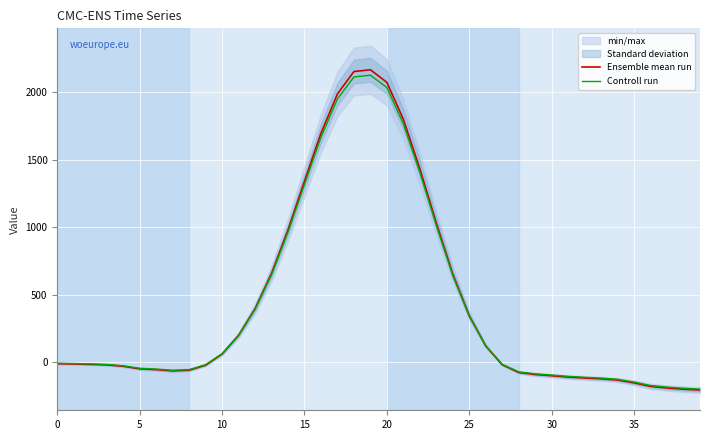

What is the difference between the highest and lowest values at 16?

30.9